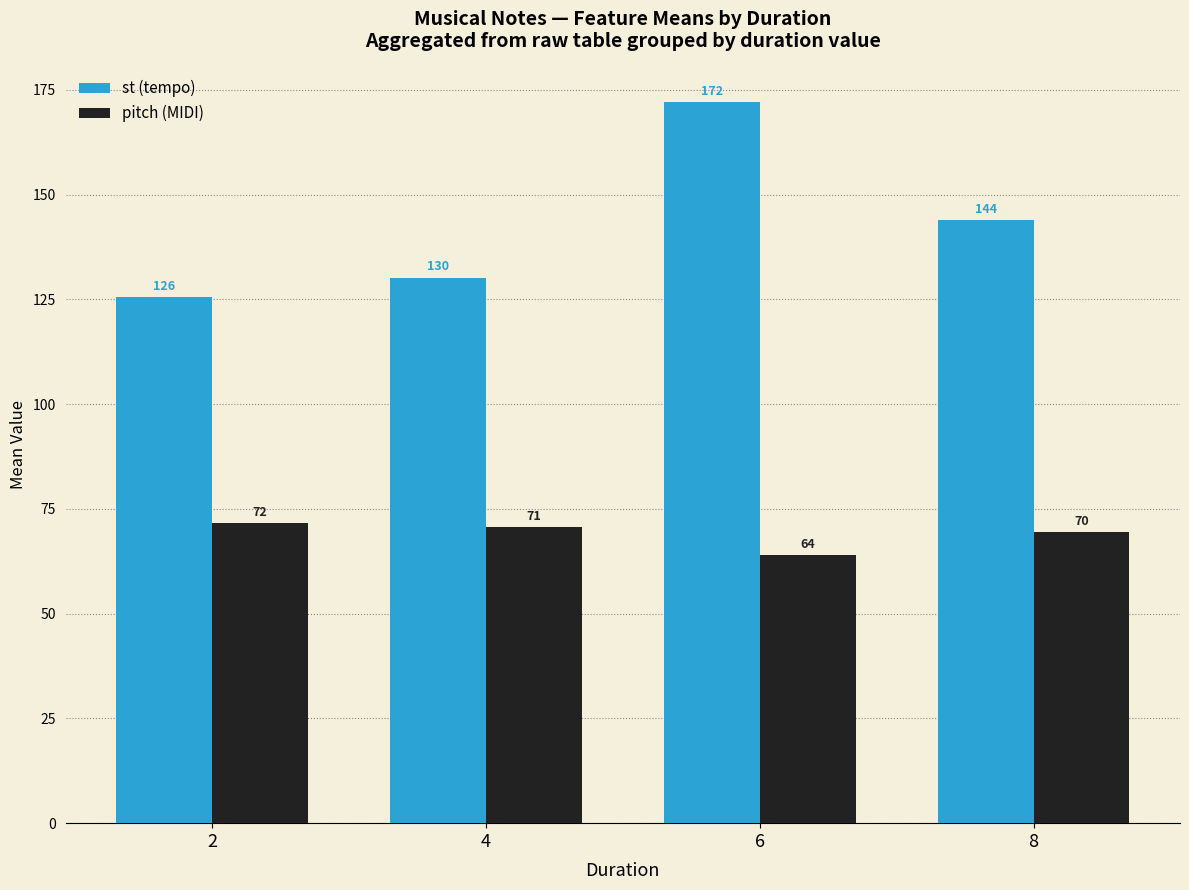

Read the pitch (MIDI) value at 4.

70.7